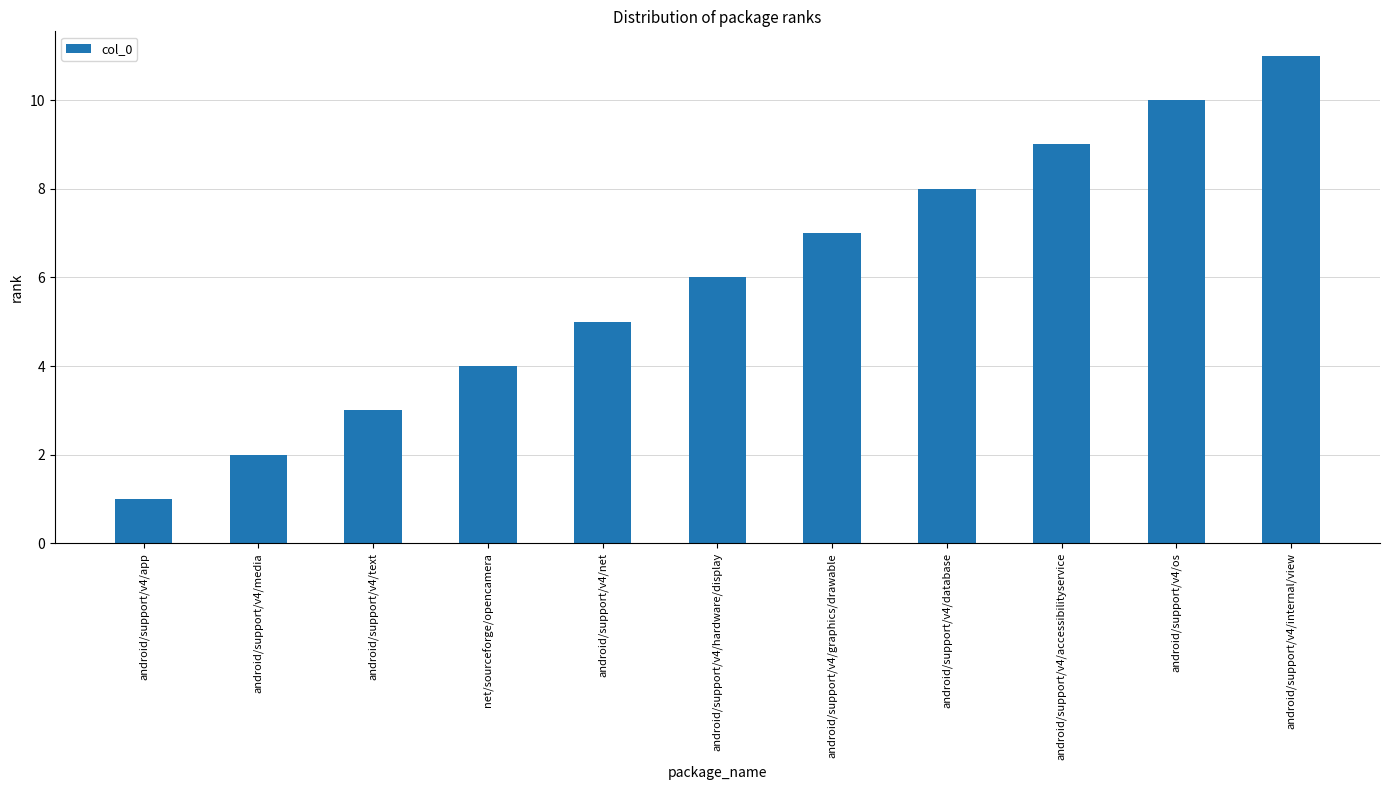

At which category does the chart reach its minimum across all series?

android/support/v4/app